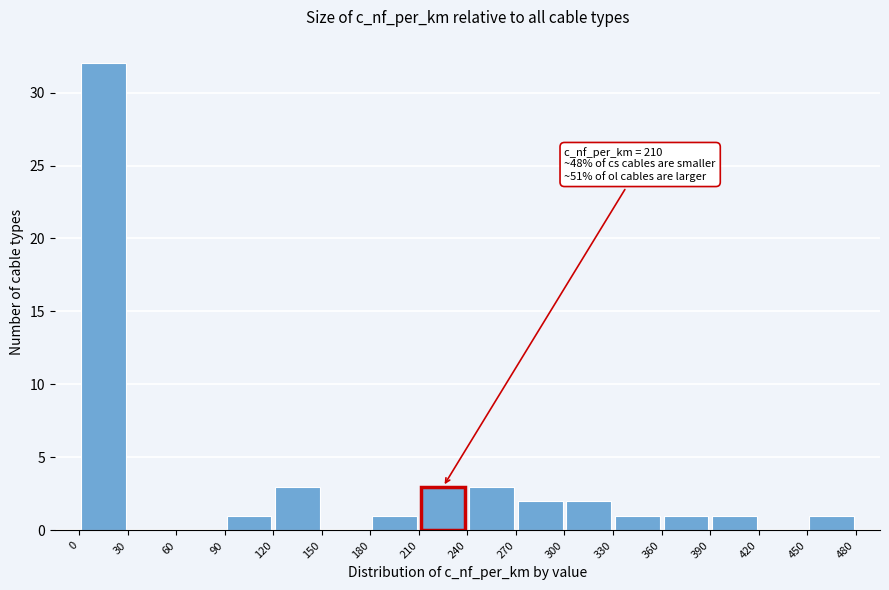

Which range on the x-axis has the tallest bar?

0 to 30